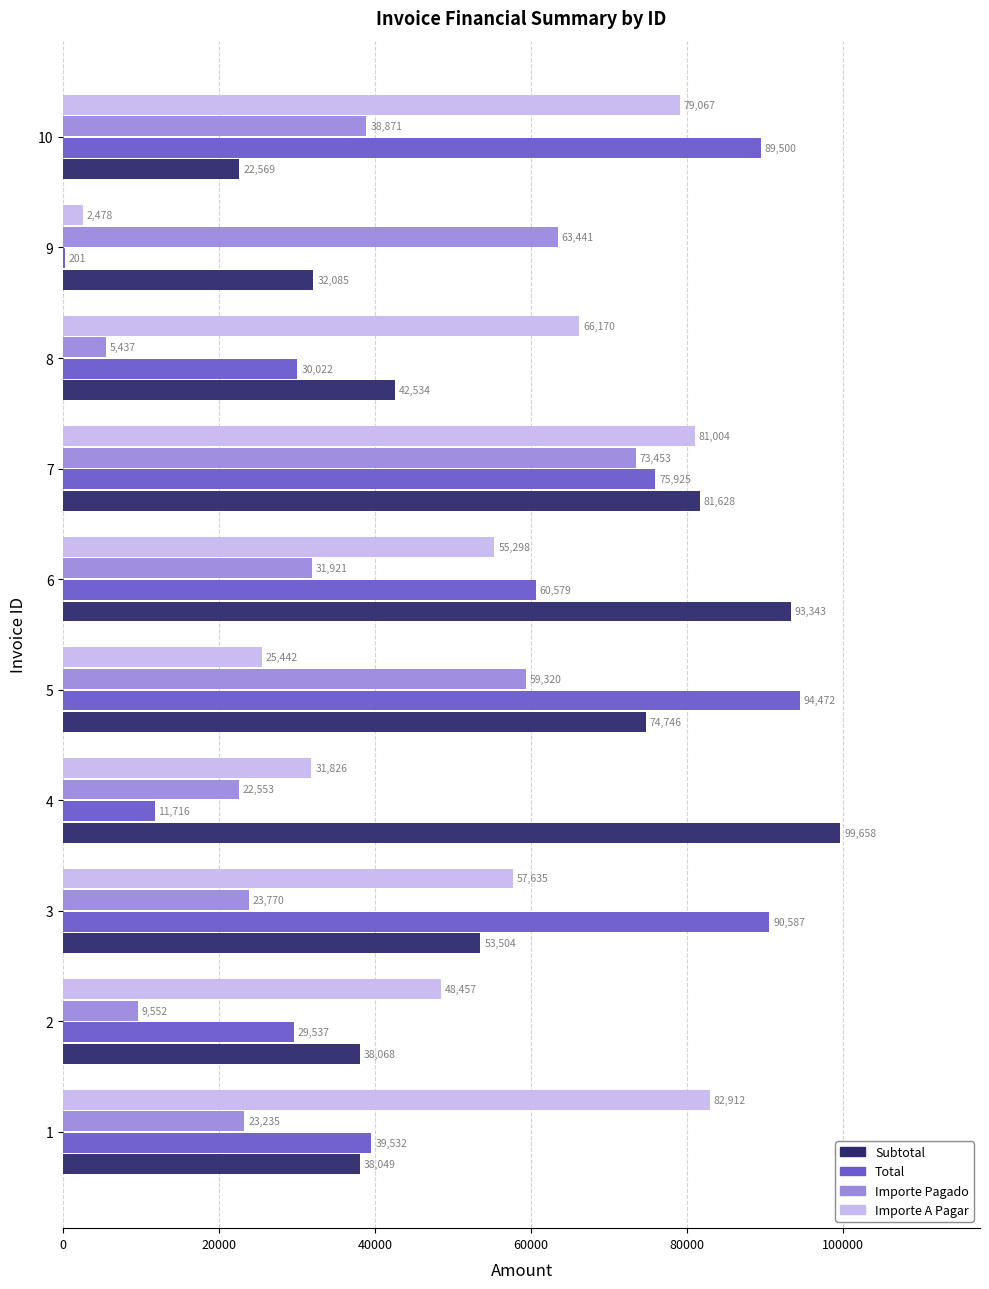

What is the greatest value displayed?

99658